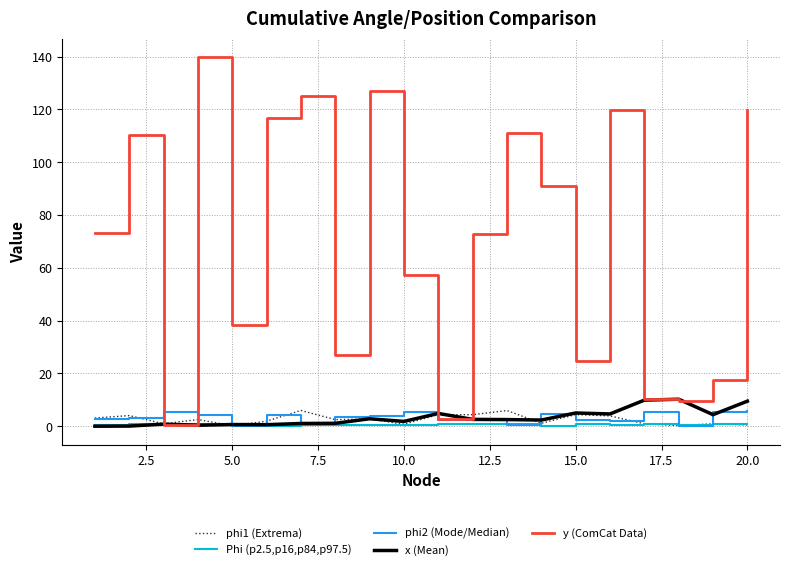

What is the maximum value for y (ComCat Data)?

139.8